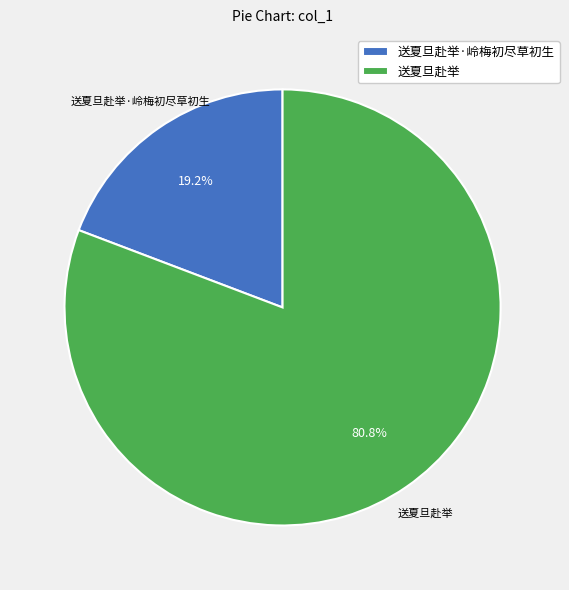

How many segments does this pie chart have?

2